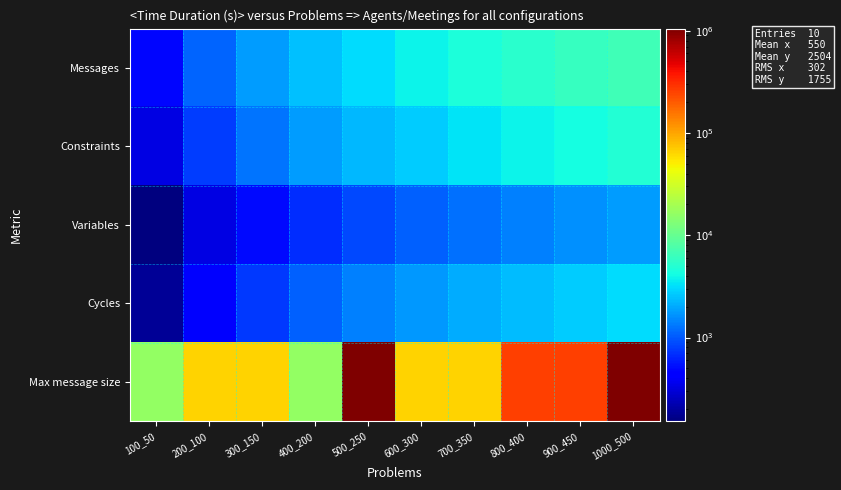

List the series in order of their peak value, highest first.

Max message size, Messages, Constraints, Cycles, Variables